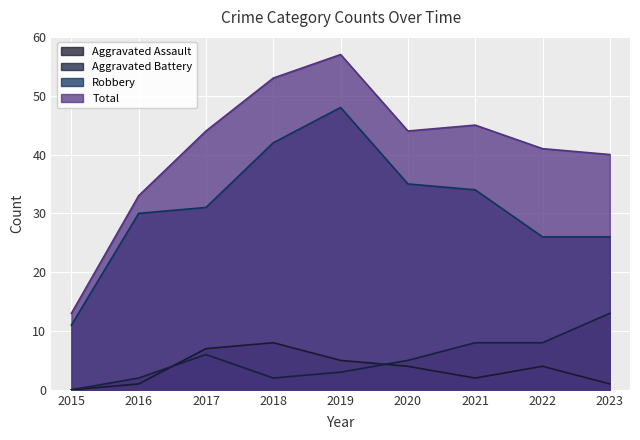

What is the total value across all series at 2019?

113